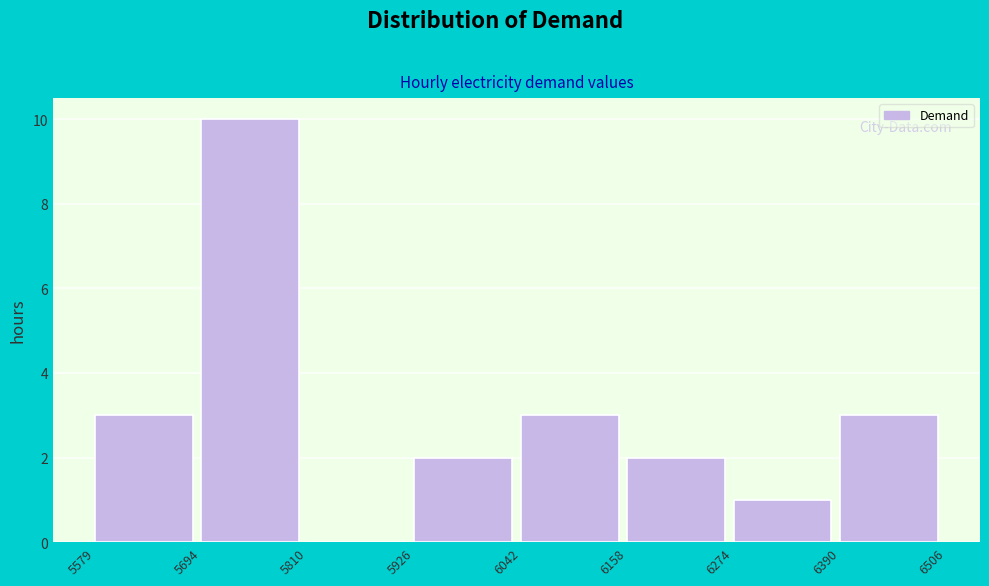

How tall is the bar that spans 5579 to 5694 on the x-axis? The values are not printed on the chart, so give them approximately, as read against the axis.

3